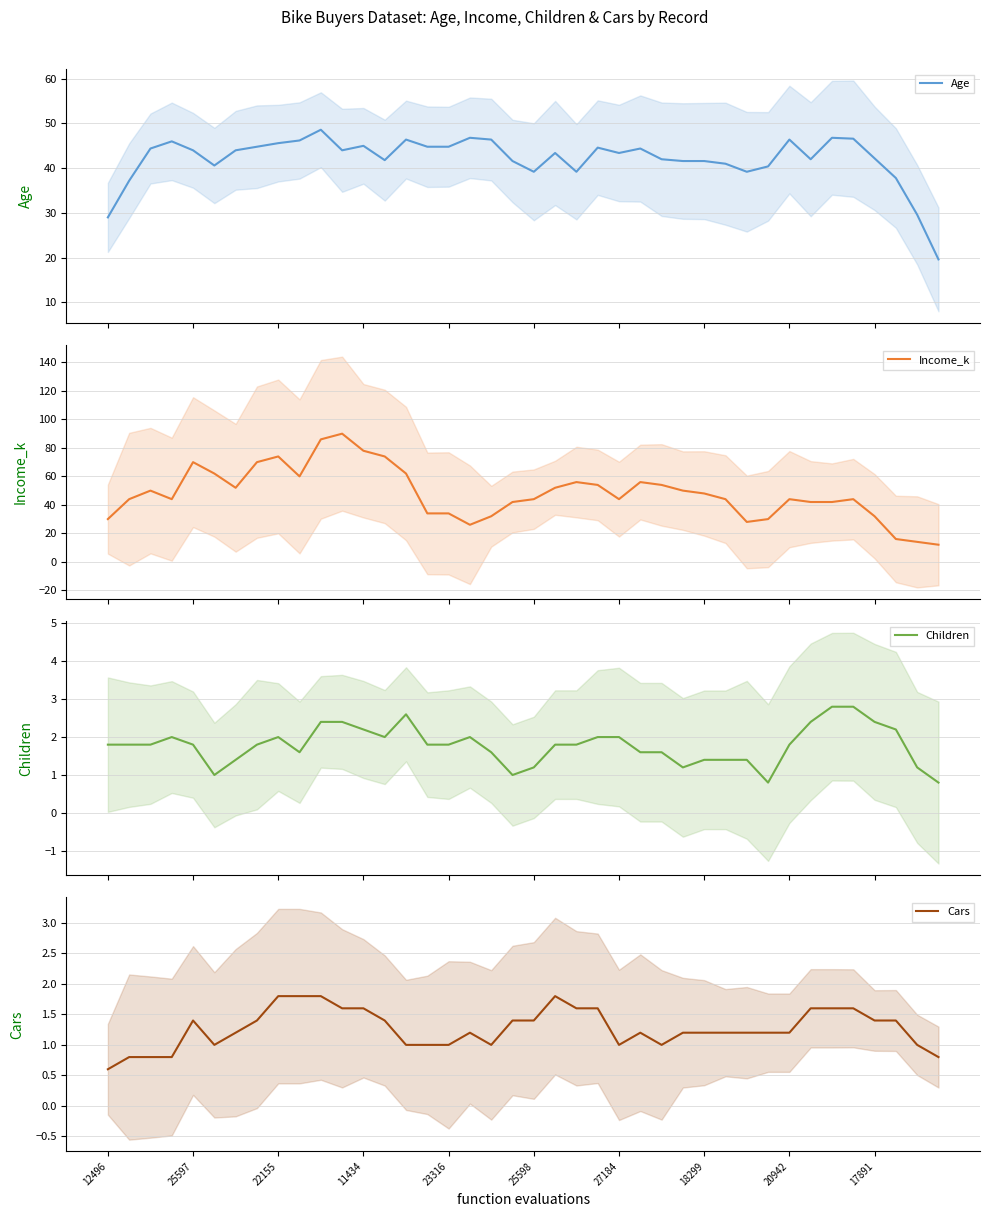

Count the number of categories in the chart.

40